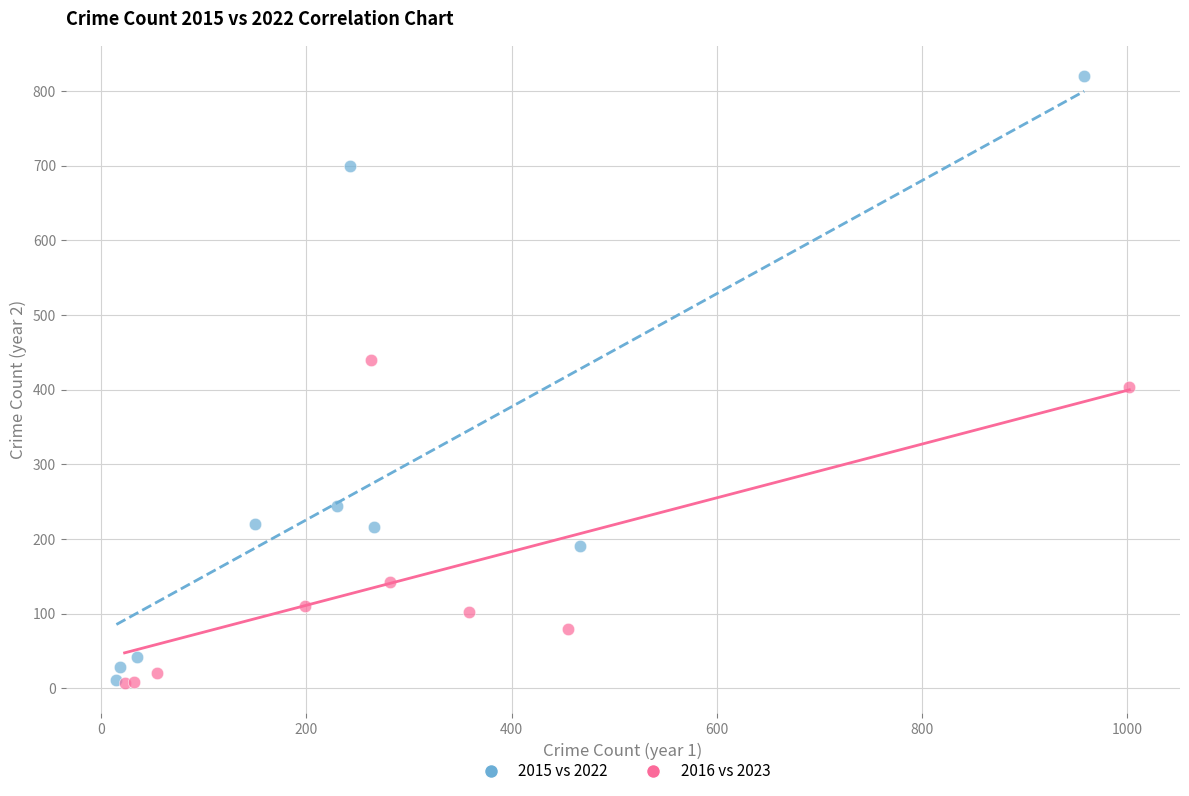

Which series has the widest spread of Y values?

2015 vs 2022